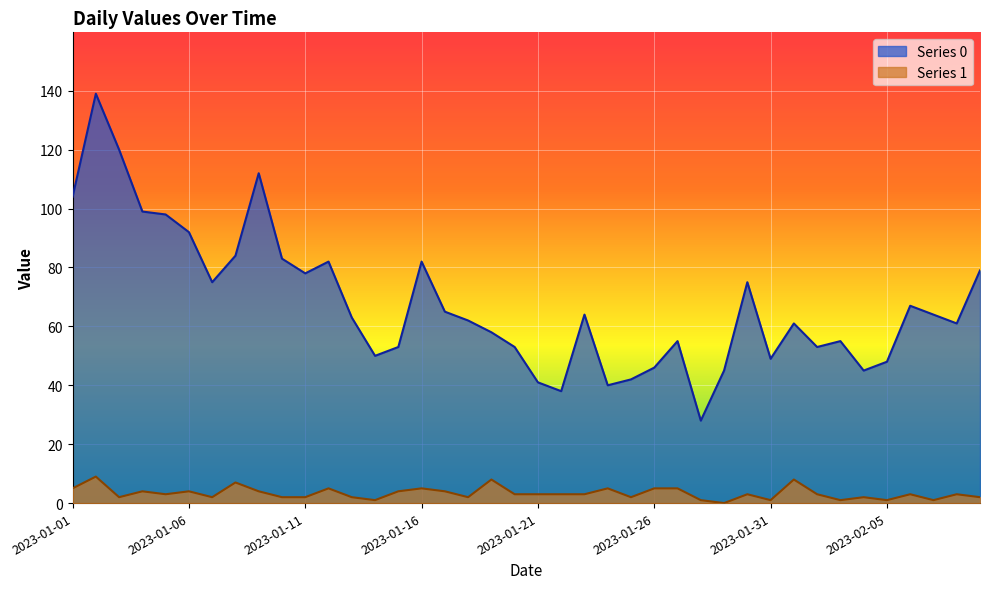

Where does the Series 1 series first go above 3?

2023-01-01